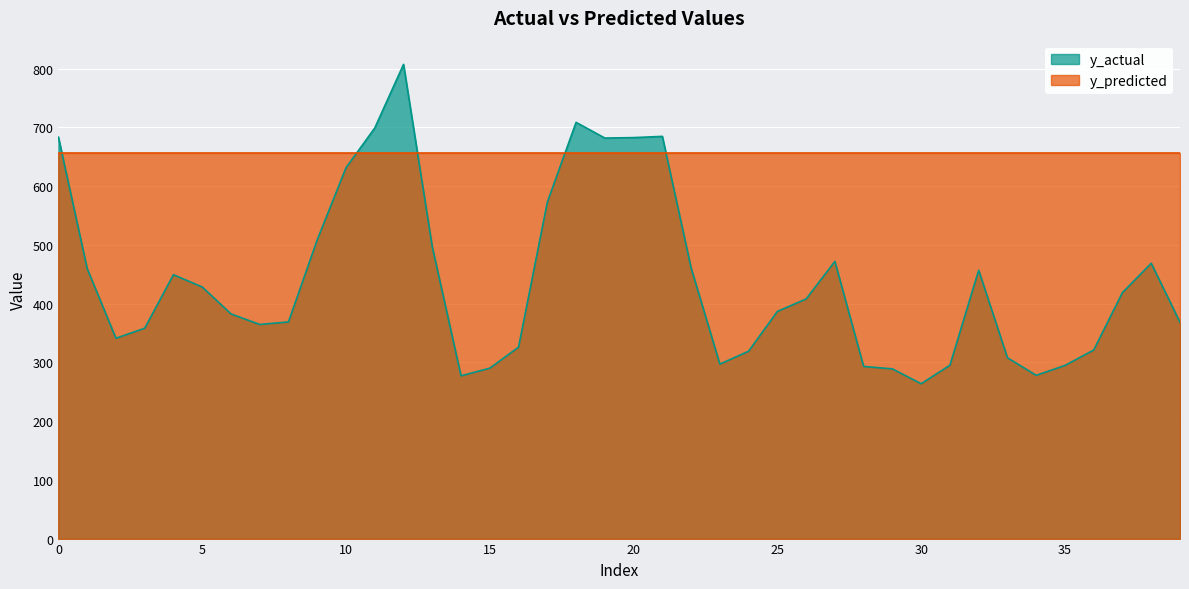

Reading left to right, list all the values displayed in this chart.

0=683.2	1=459.7	2=341.0	3=358.0	4=449.1	5=428.3	6=382.4	7=364.4	8=368.8	9=508.6	10=631.1	11=698.9	12=807.1	13=496.7	14=277.0	15=290.0	16=325.8	17=572.4	18=708.4	19=681.7	20=682.5	21=684.6	22=460.7	23=297.0	24=318.9	25=386.6	26=407.9	27=471.8	28=293.0	29=288.8	30=263.6	31=295.1	32=456.7	33=307.8	34=277.9	35=294.7	36=321.0	37=418.8	38=468.6	39=368.2